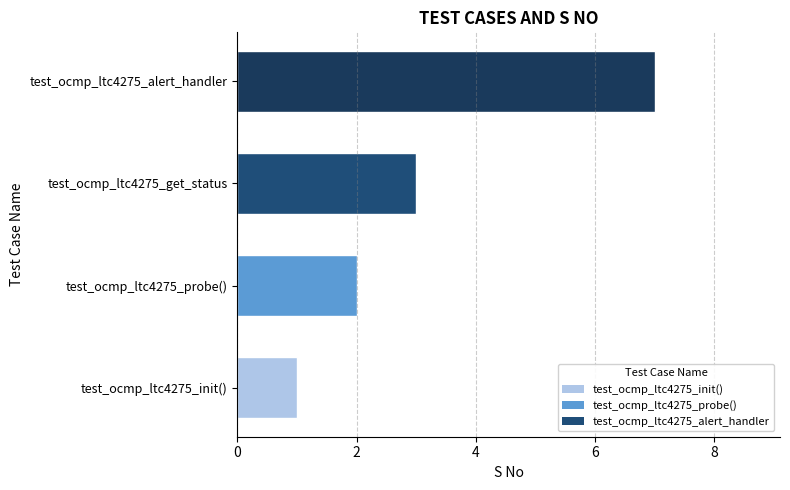

How many bars are there in total?

4